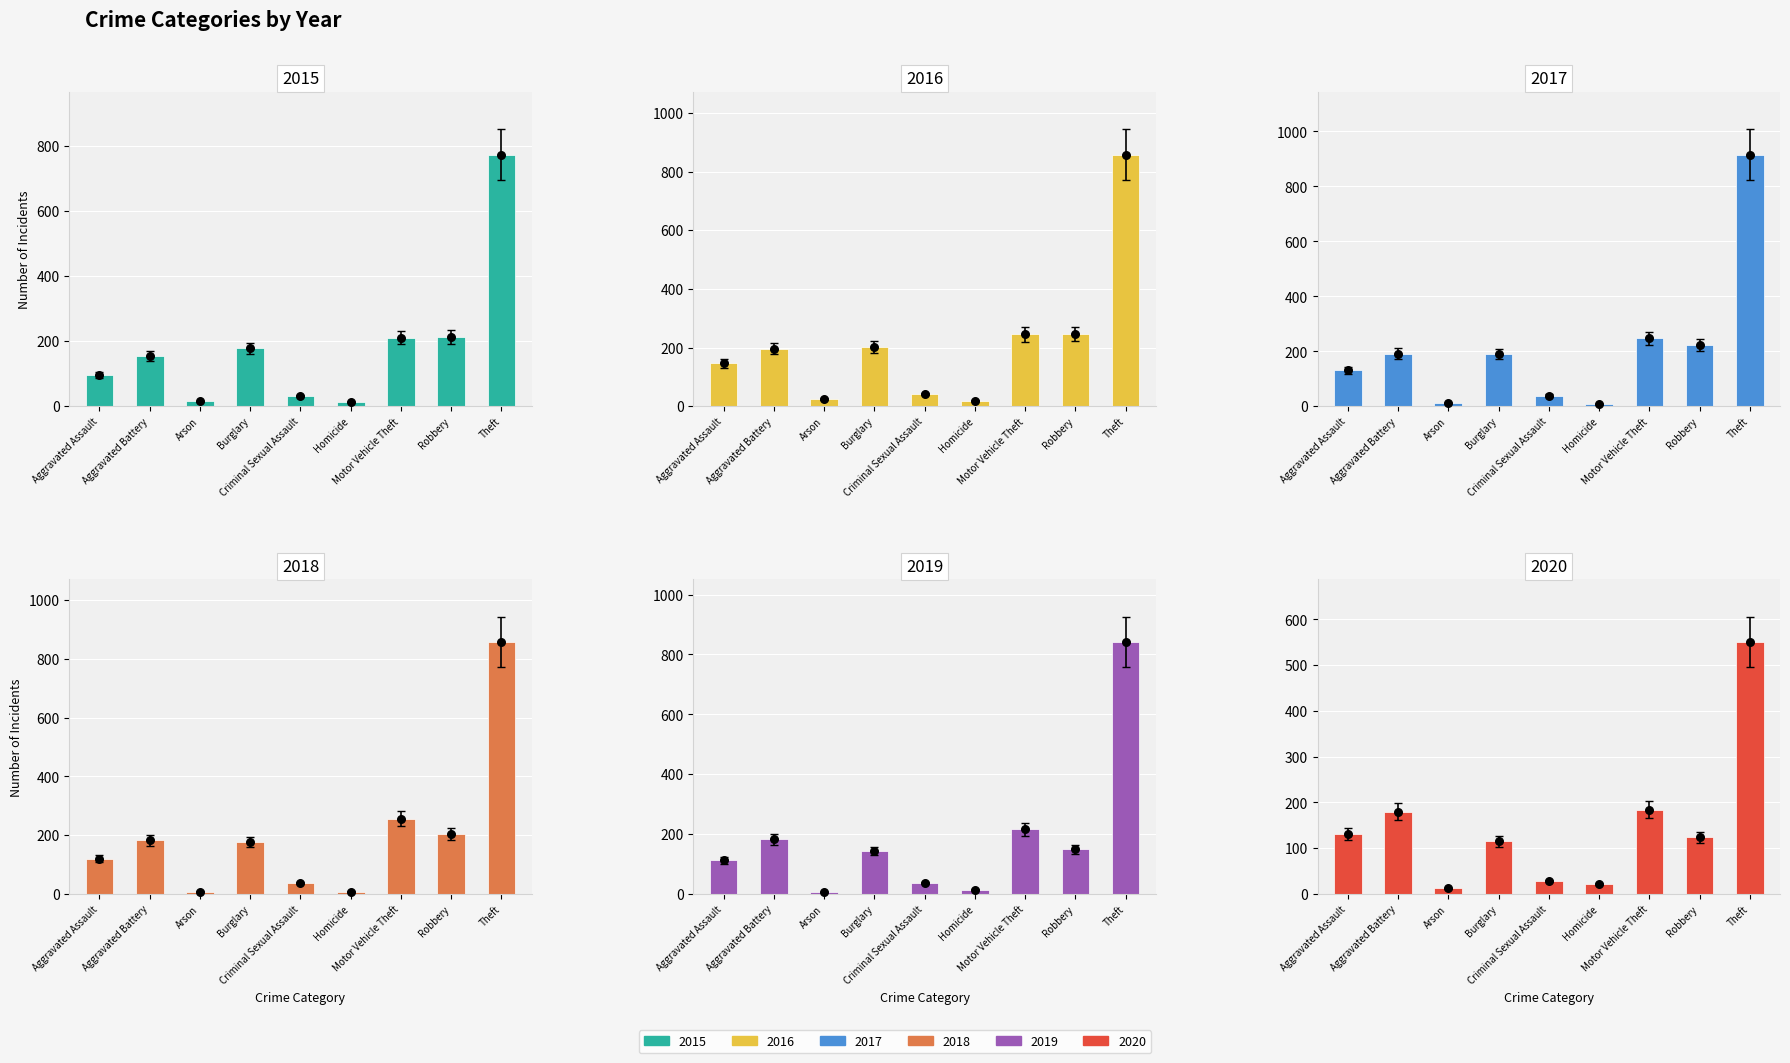

Which series contains the lowest Y value?

2019